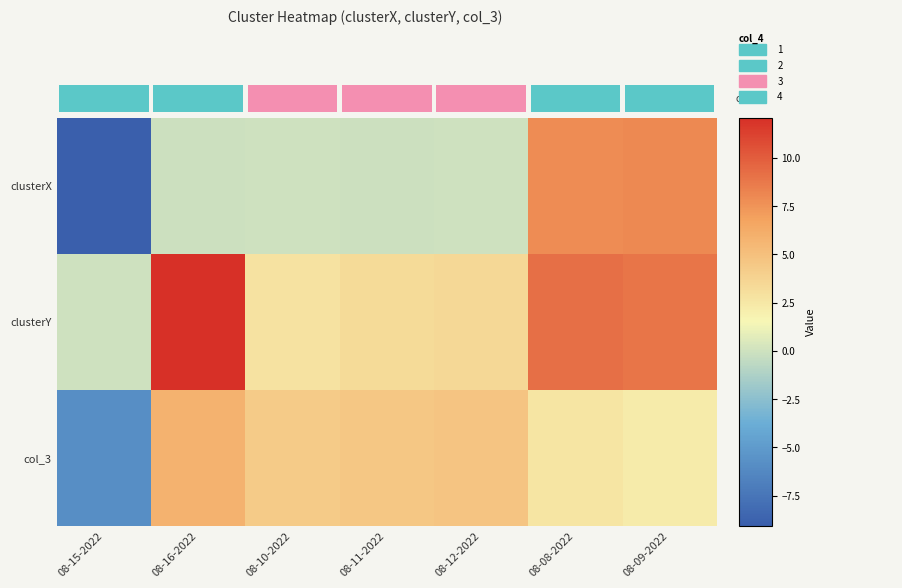

Rank the series at 08-16-2022 from highest to lowest value.

clusterY, col_3, clusterX